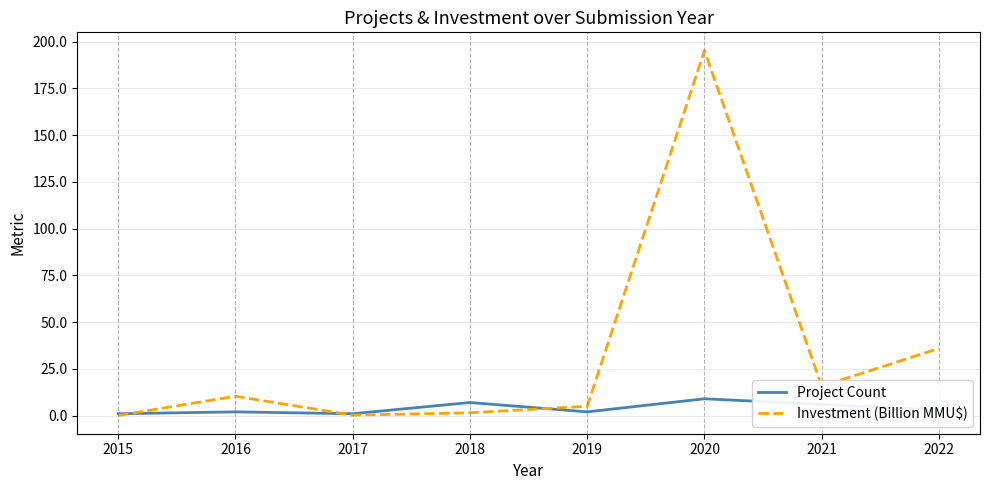

At 2021, list the series in order from largest to smallest.

Investment (Billion MMU$), Project Count